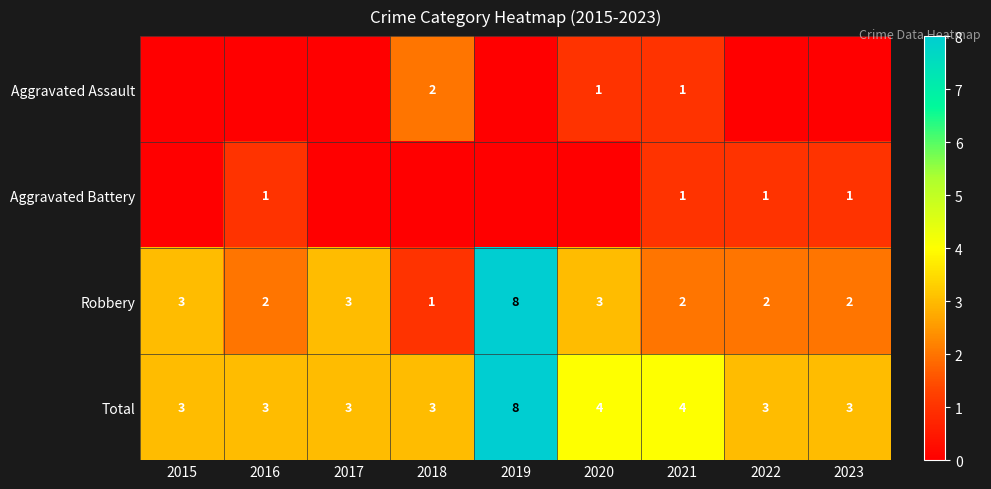

The Total series shows 3 at 2020. True or false?

False